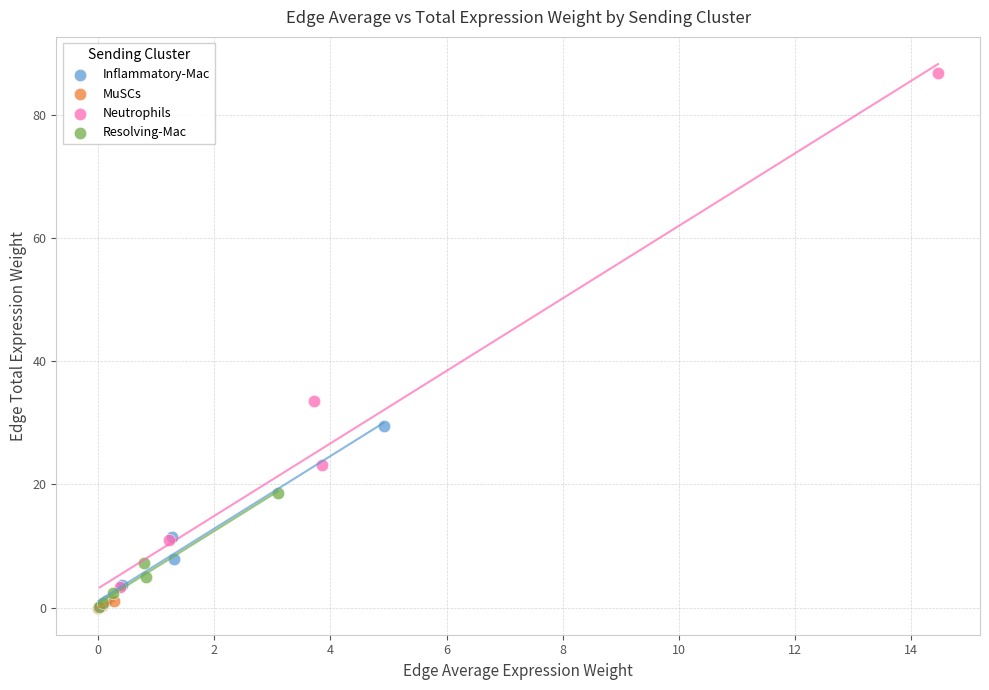

Which series has the widest spread of Y values?

Neutrophils